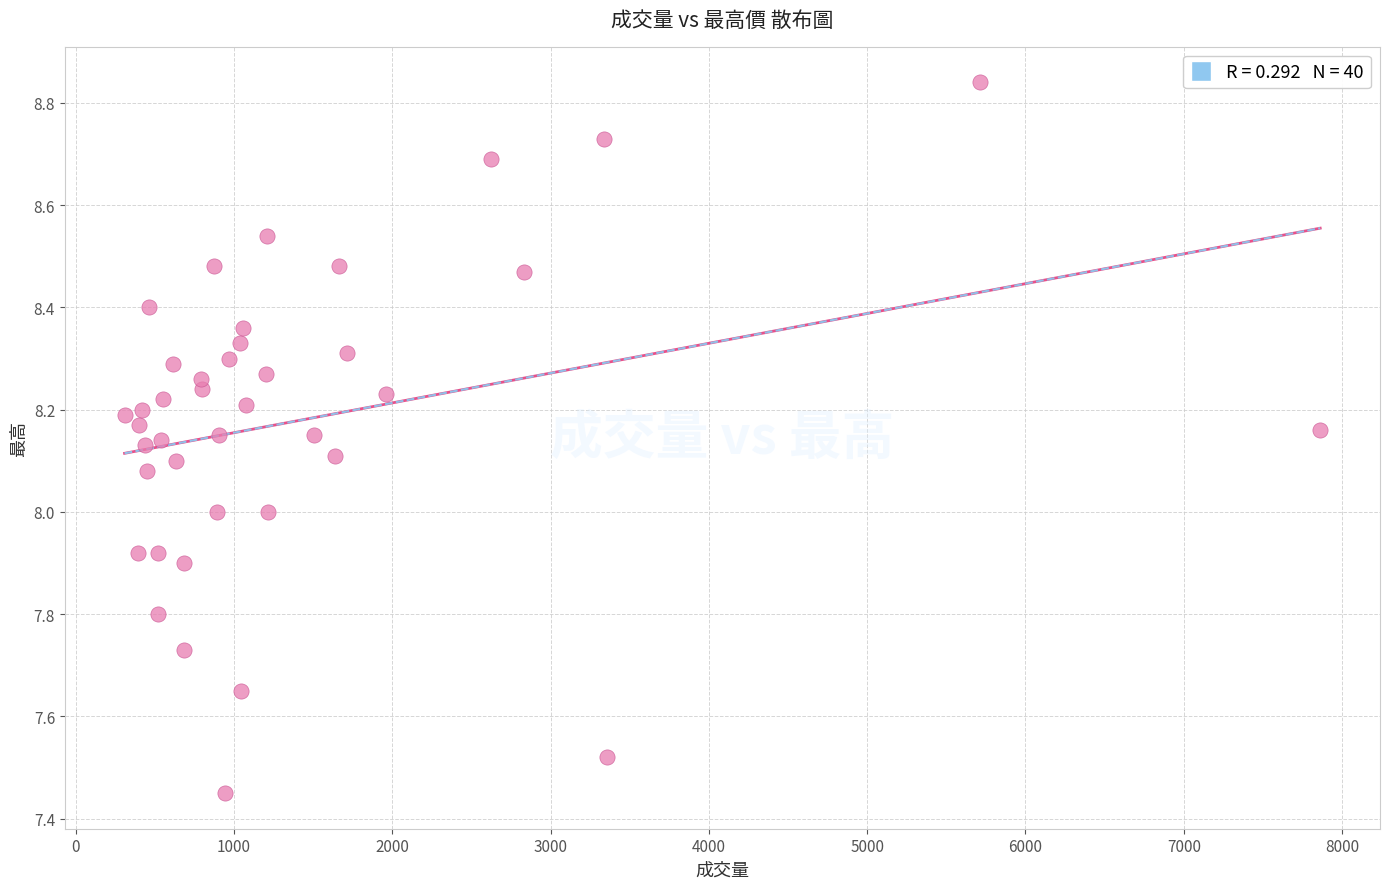

What is the range of X values (max minus min)?

7553.0